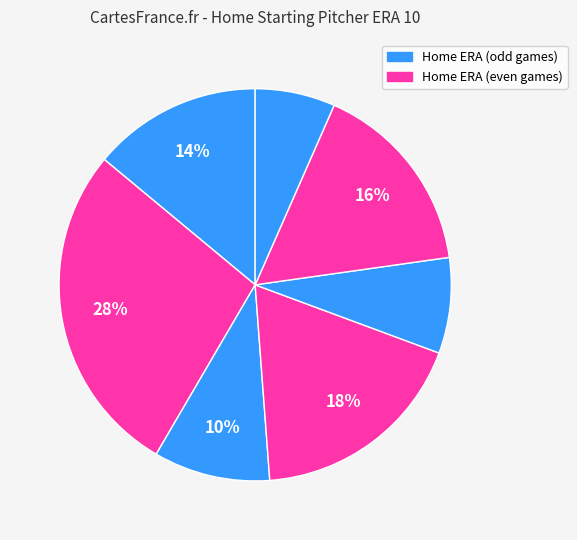

How many slices are in this pie chart?

7